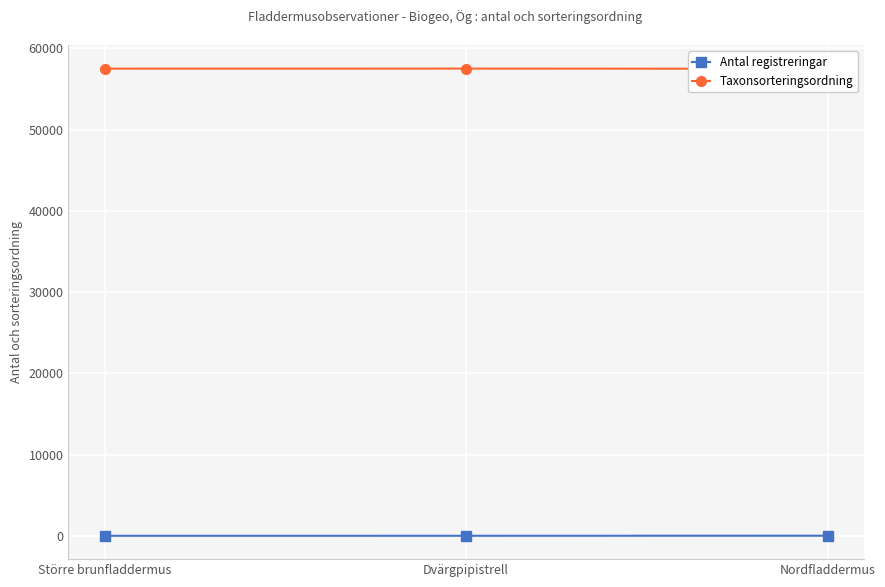

What position from the left is Dvärgpipistrell?

2